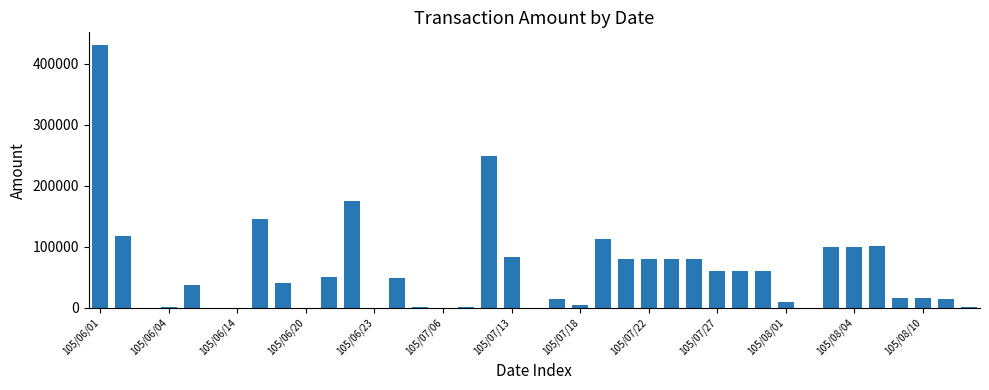

What is the maximum value shown in the chart?

430000